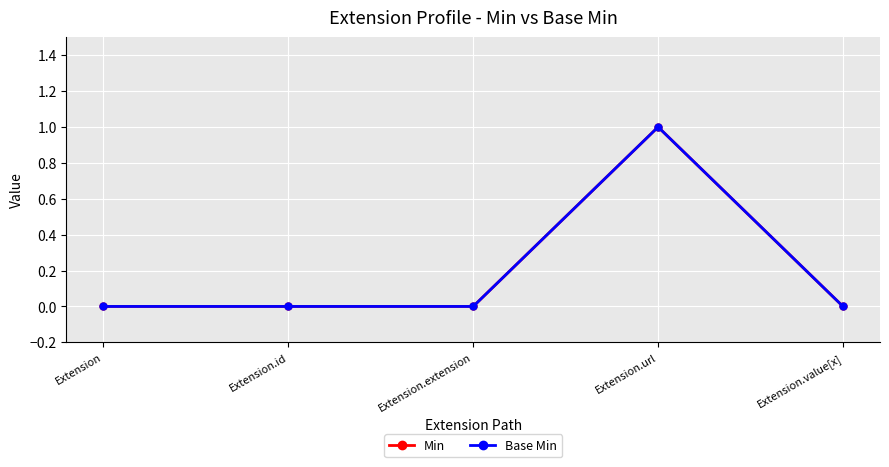

The value of Min at Extension.value[x] is -1. True or false?

False